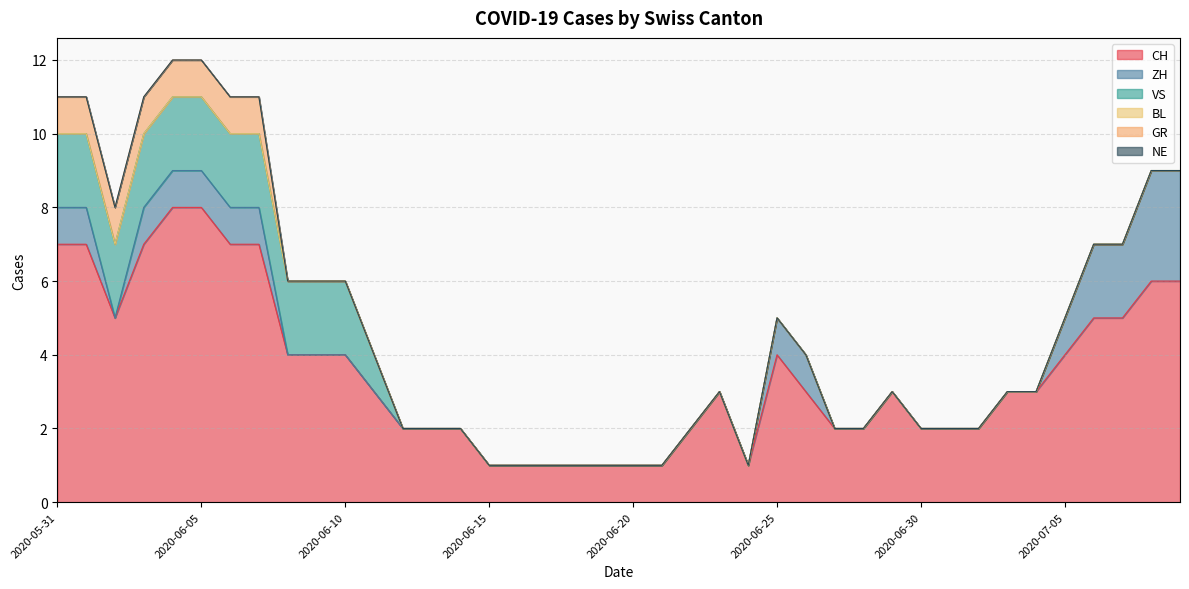

List the labels in order of BL value, largest first.

2020-05-31, 2020-06-01, 2020-06-02, 2020-06-03, 2020-06-04, 2020-06-05, 2020-06-06, 2020-06-07, 2020-06-08, 2020-06-09, 2020-06-10, 2020-06-11, 2020-06-12, 2020-06-13, 2020-06-14, 2020-06-15, 2020-06-16, 2020-06-17, 2020-06-18, 2020-06-19, 2020-06-20, 2020-06-21, 2020-06-22, 2020-06-23, 2020-06-24, 2020-06-25, 2020-06-26, 2020-06-27, 2020-06-28, 2020-06-29, 2020-06-30, 2020-07-01, 2020-07-02, 2020-07-03, 2020-07-04, 2020-07-05, 2020-07-06, 2020-07-07, 2020-07-08, 2020-07-09